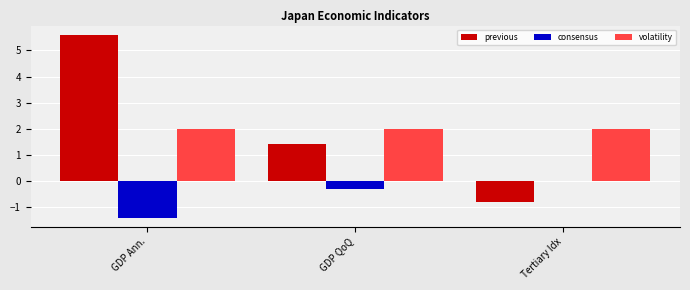

What is the maximum value shown in the chart?

5.6